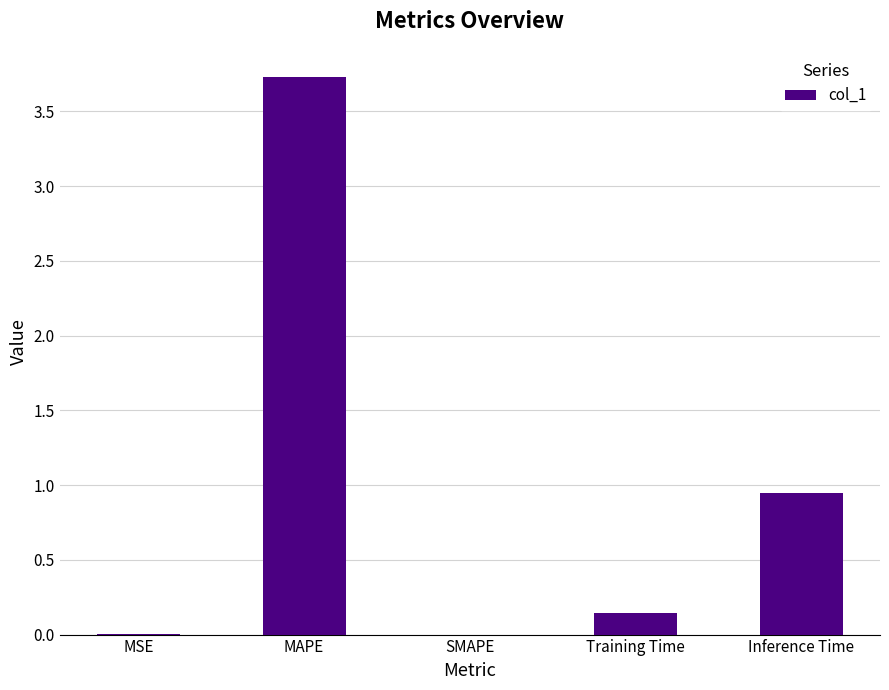

What is the sum of all values?

4.8